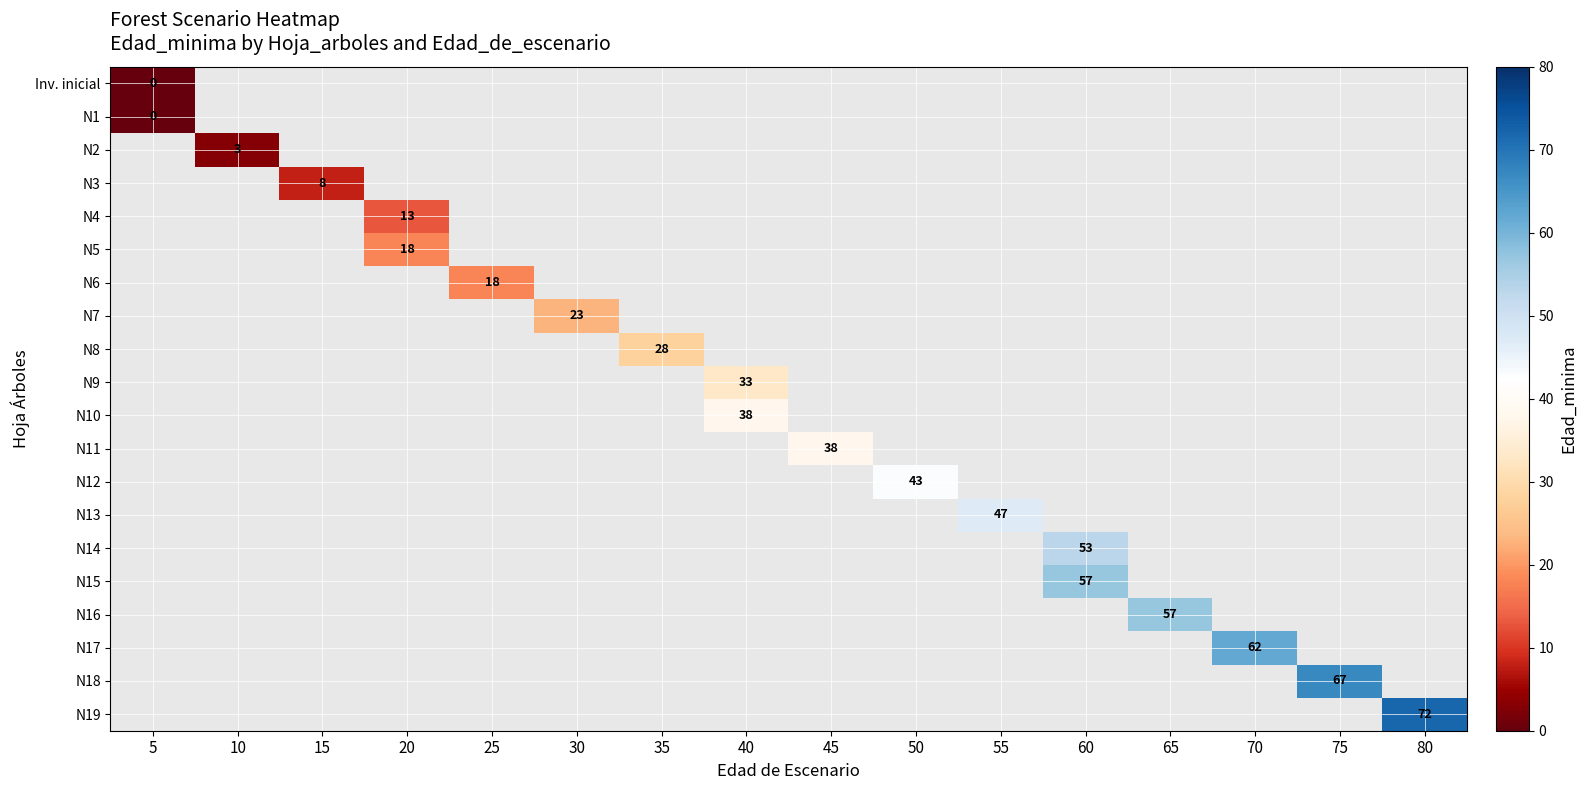

The N6 series shows 18 at 25. True or false?

True